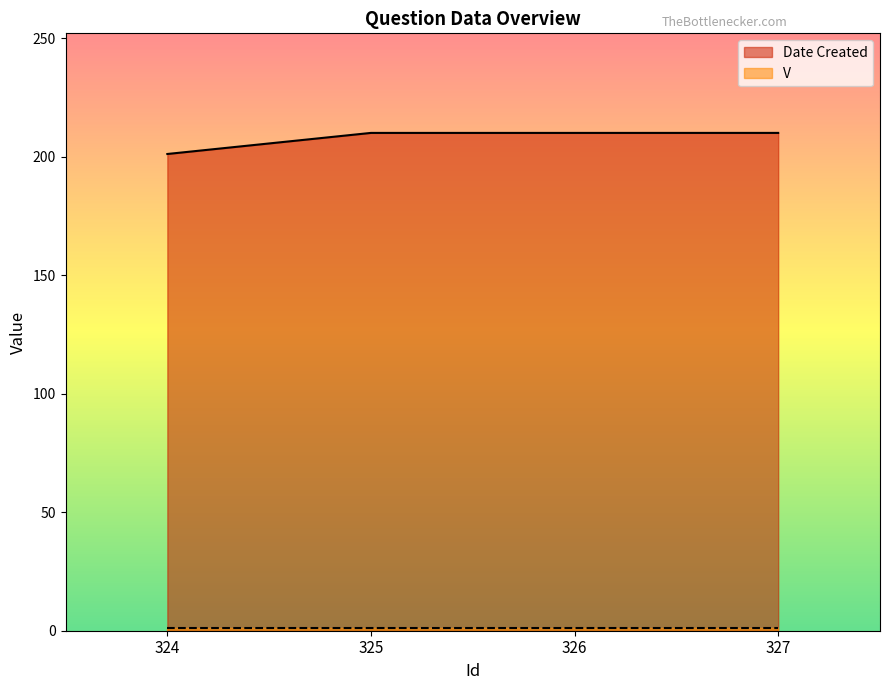

At which label is the value closest to 205?

324